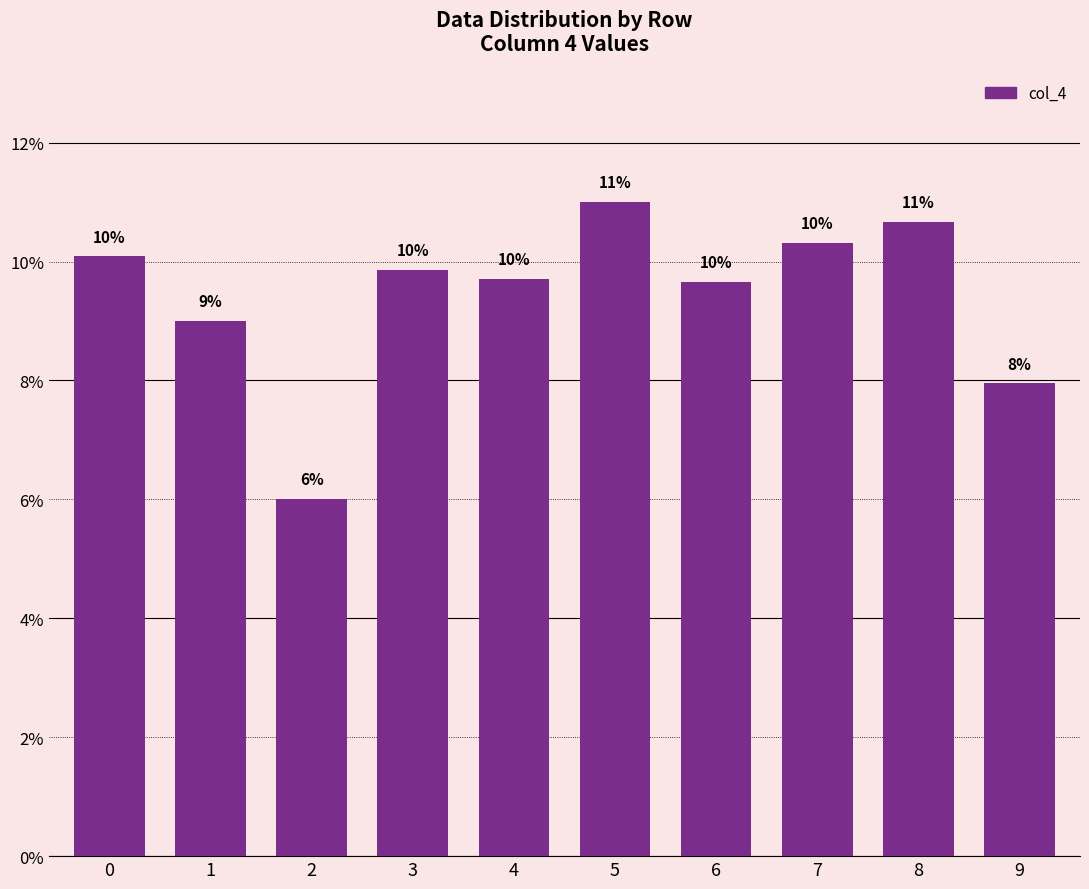

Are the bars horizontal?

No